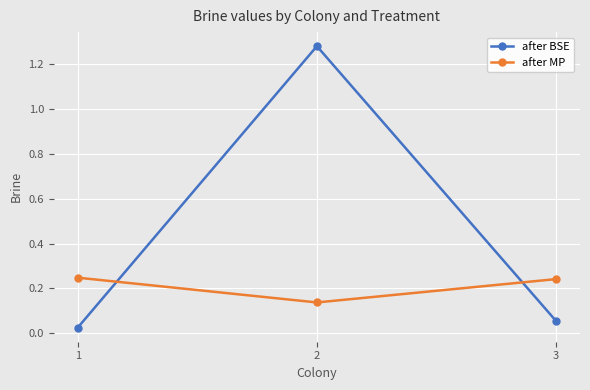

How many distinct data groups are displayed?

2